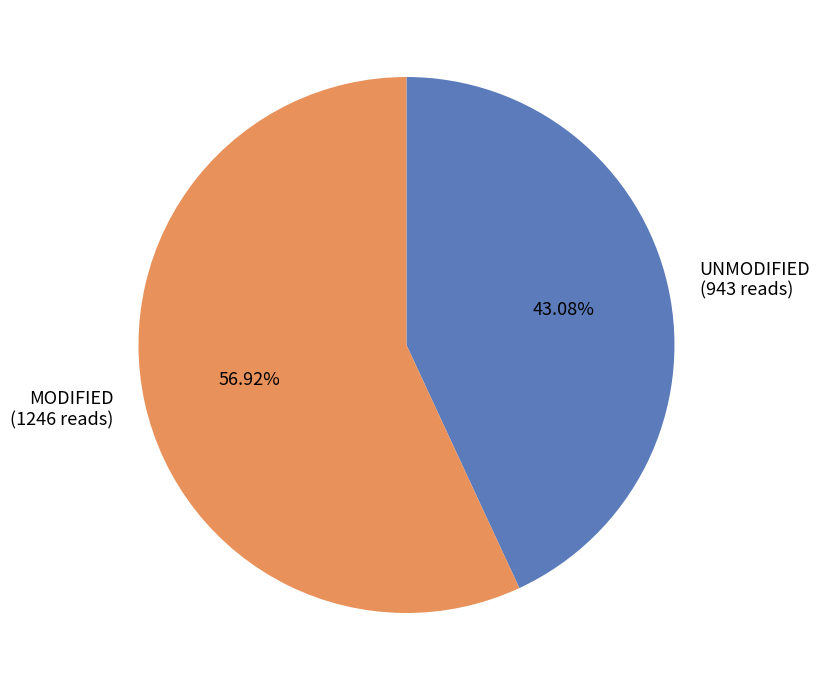

How many segments does this pie chart have?

2